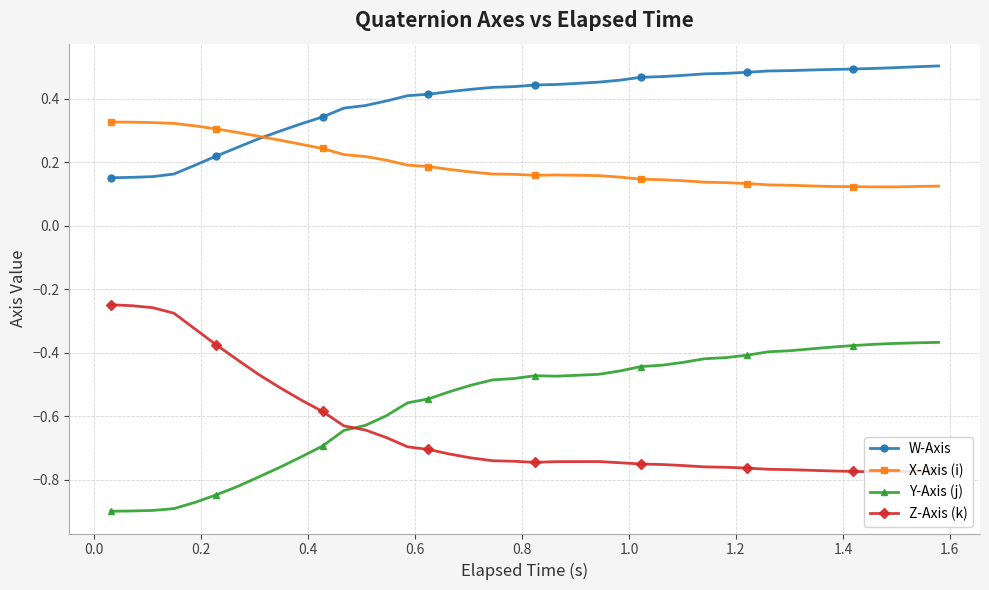

List the series in order of their peak value, highest first.

W-Axis, X-Axis (i), Z-Axis (k), Y-Axis (j)